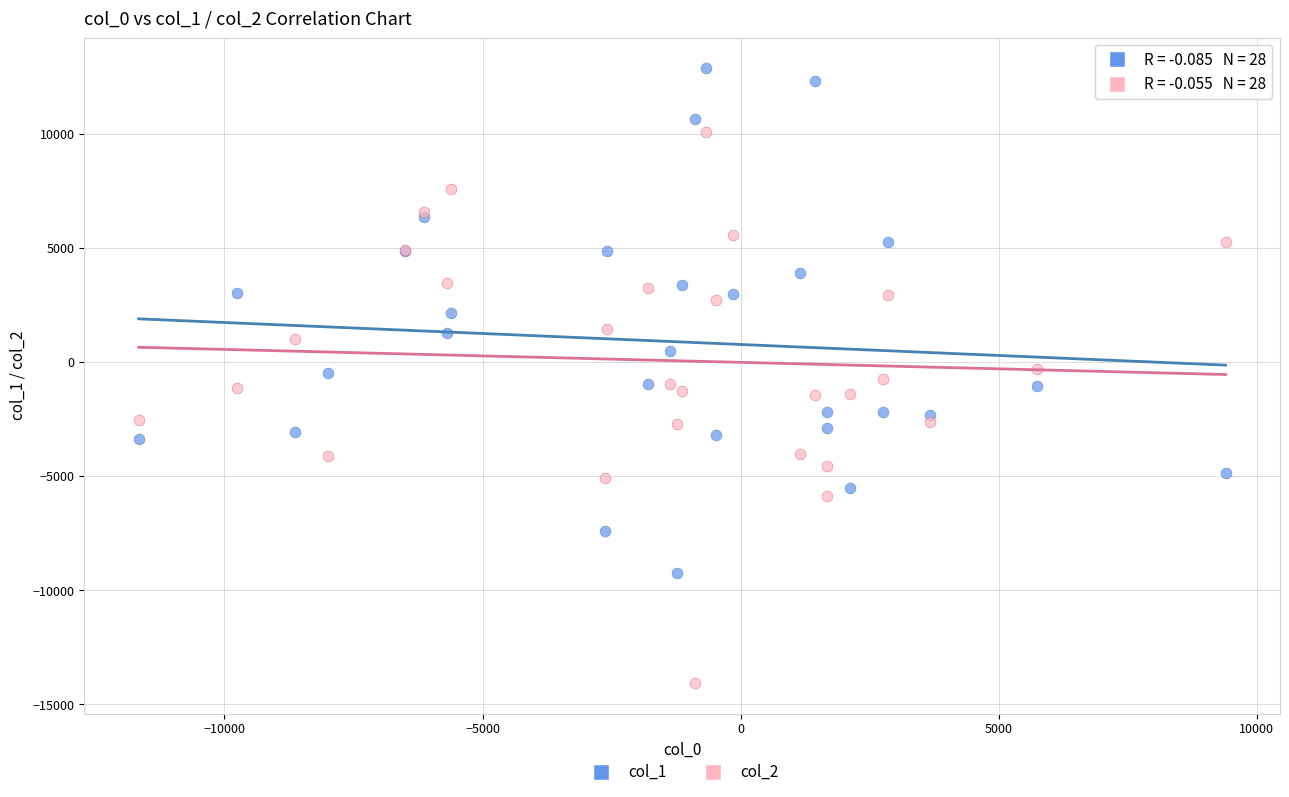

Which series contains the lowest Y value?

col_2